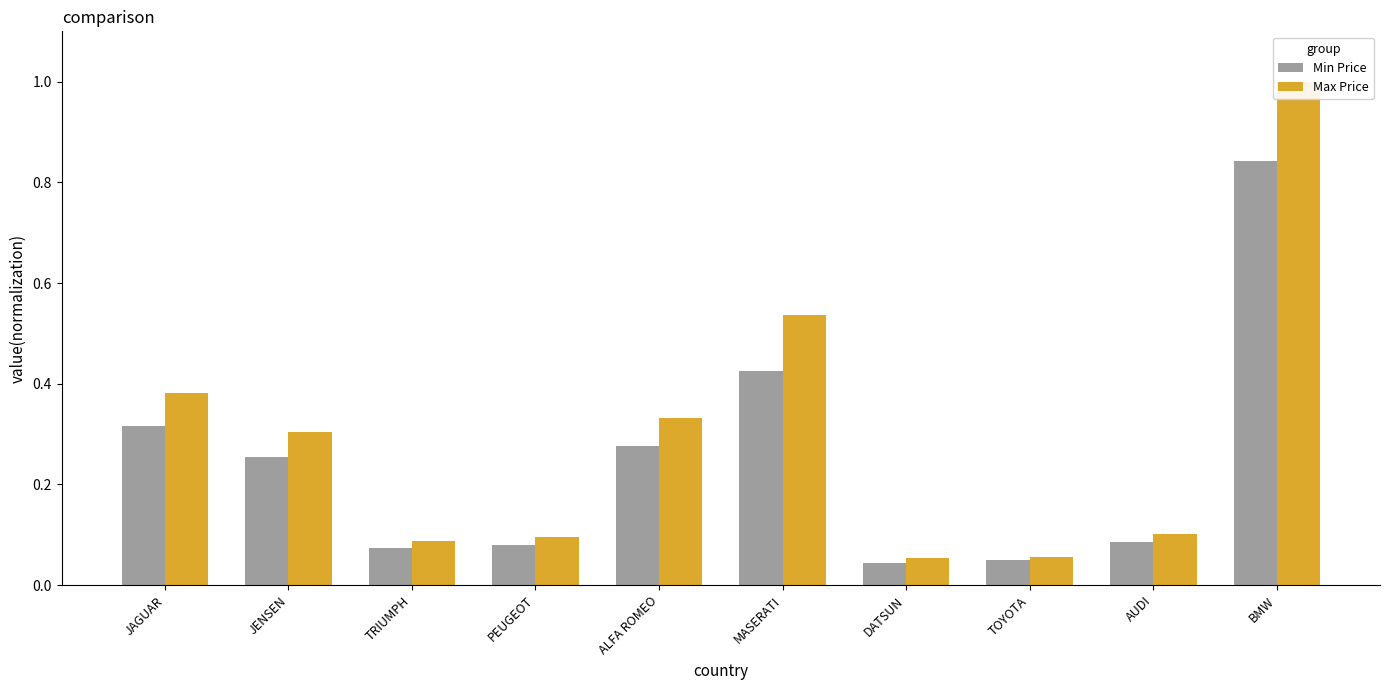

What are all the series names shown in the legend?

Min Price, Max Price